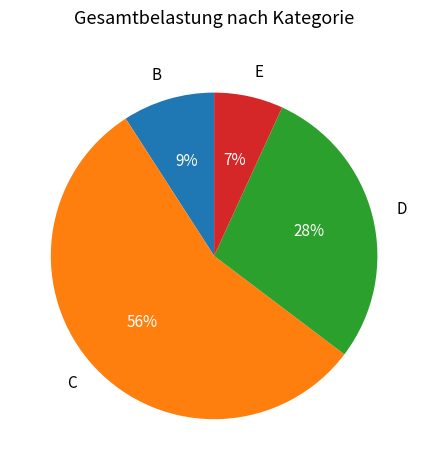

What percentage is the C slice, to the nearest percent?

56%